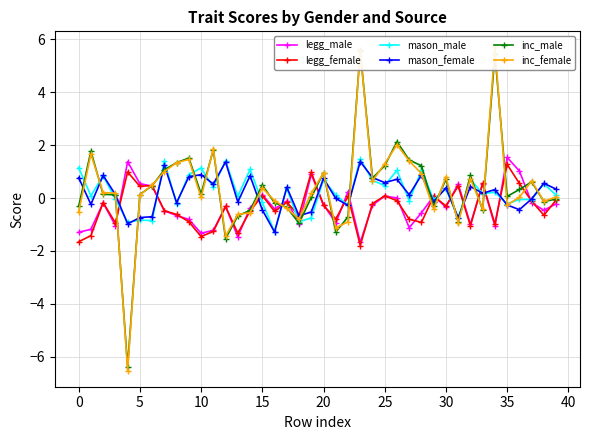

What is the sum of the inc_male values at 39 and 21?

-1.3